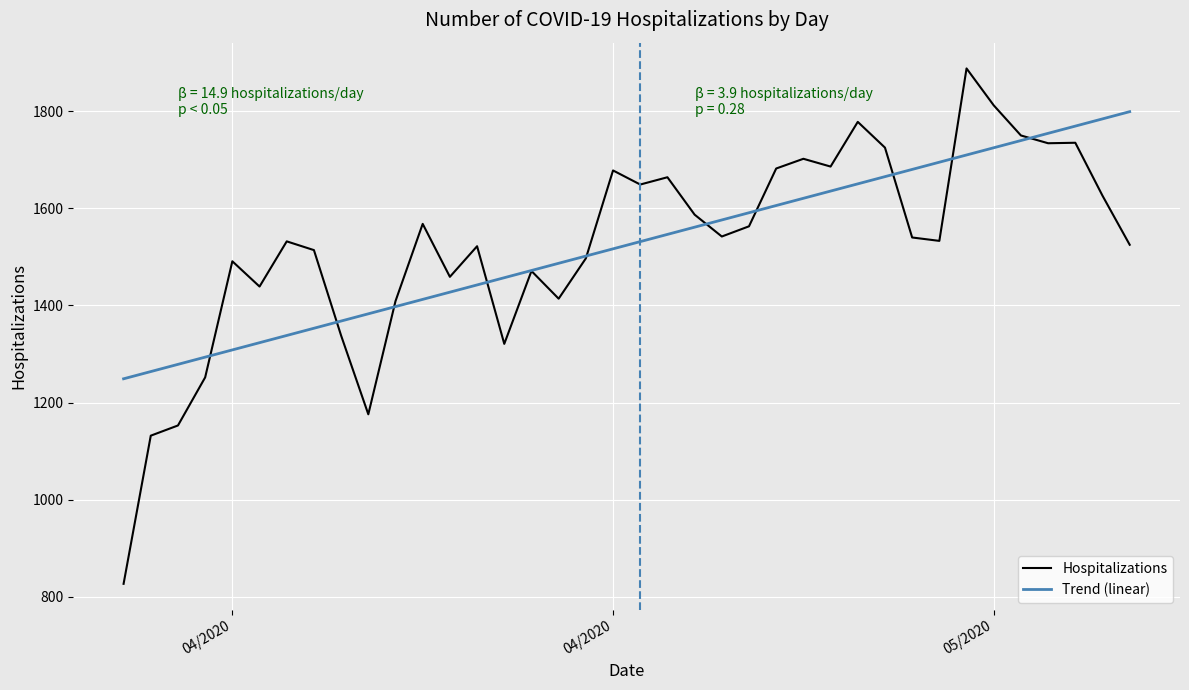

Which series has the widest spread of values?

Hospitalizations